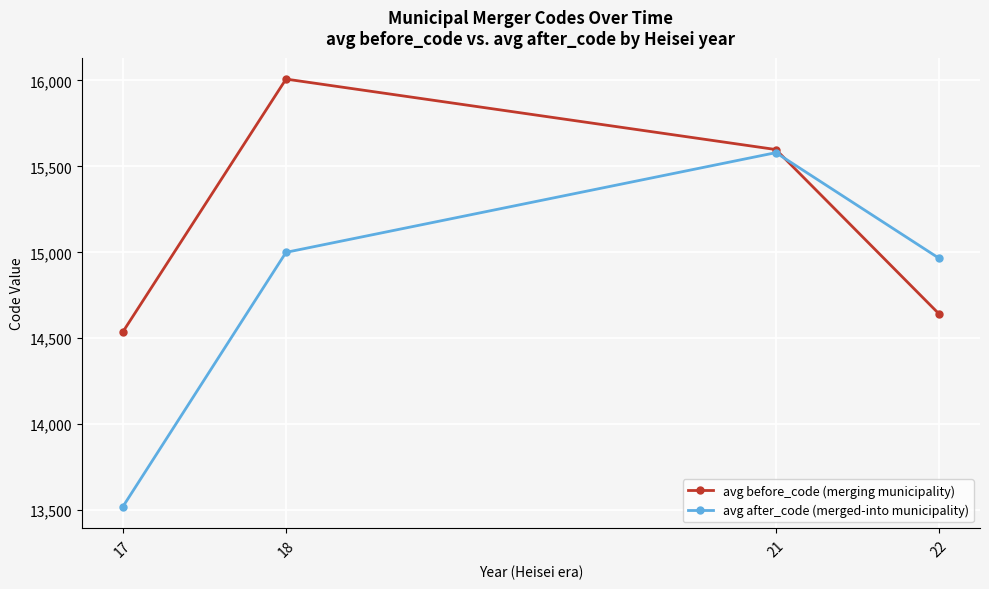

What is the highest value of the avg after_code (merged-into municipality) series?

15580